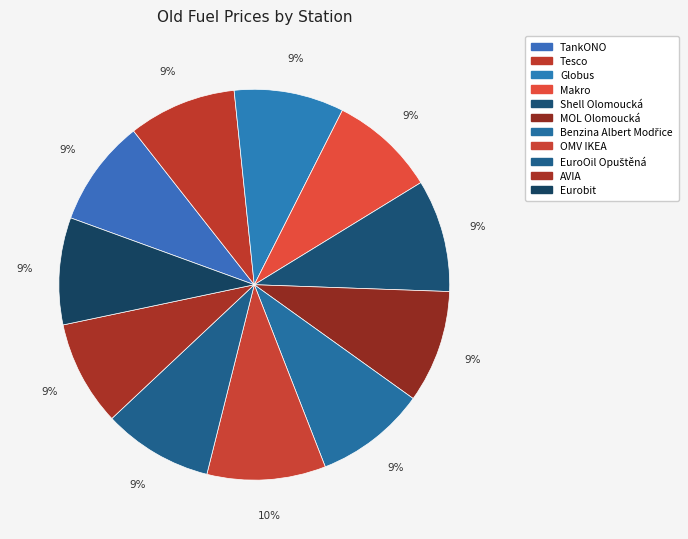

True or false: Tesco accounts for 1% of the total.

False